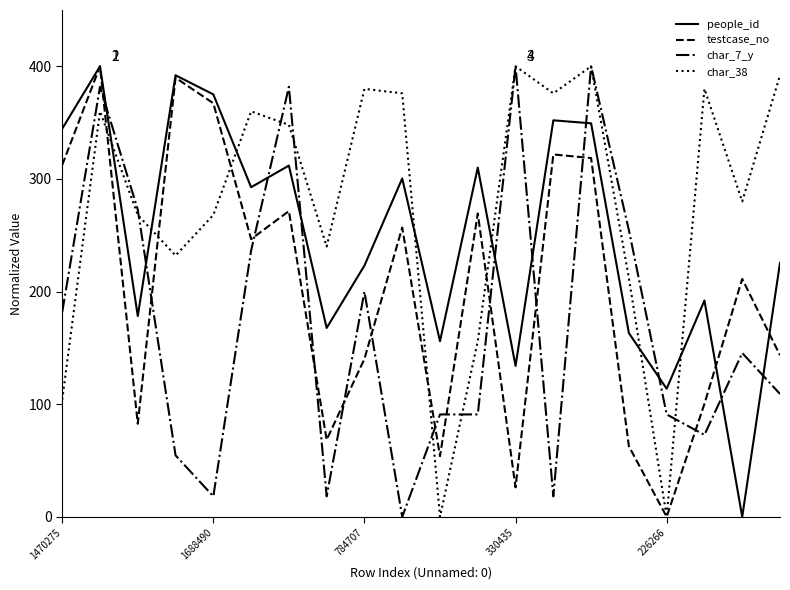

In char_38, how many points are higher than both neighbors (excluding endpoints)?

6